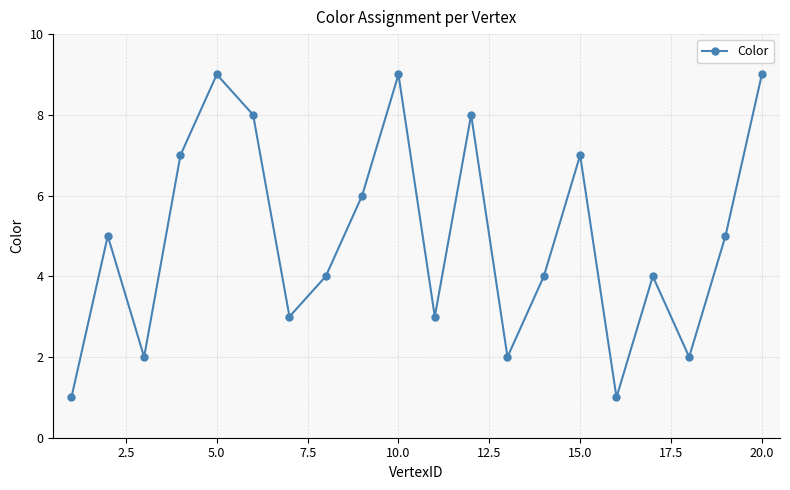

What is the average value?

5